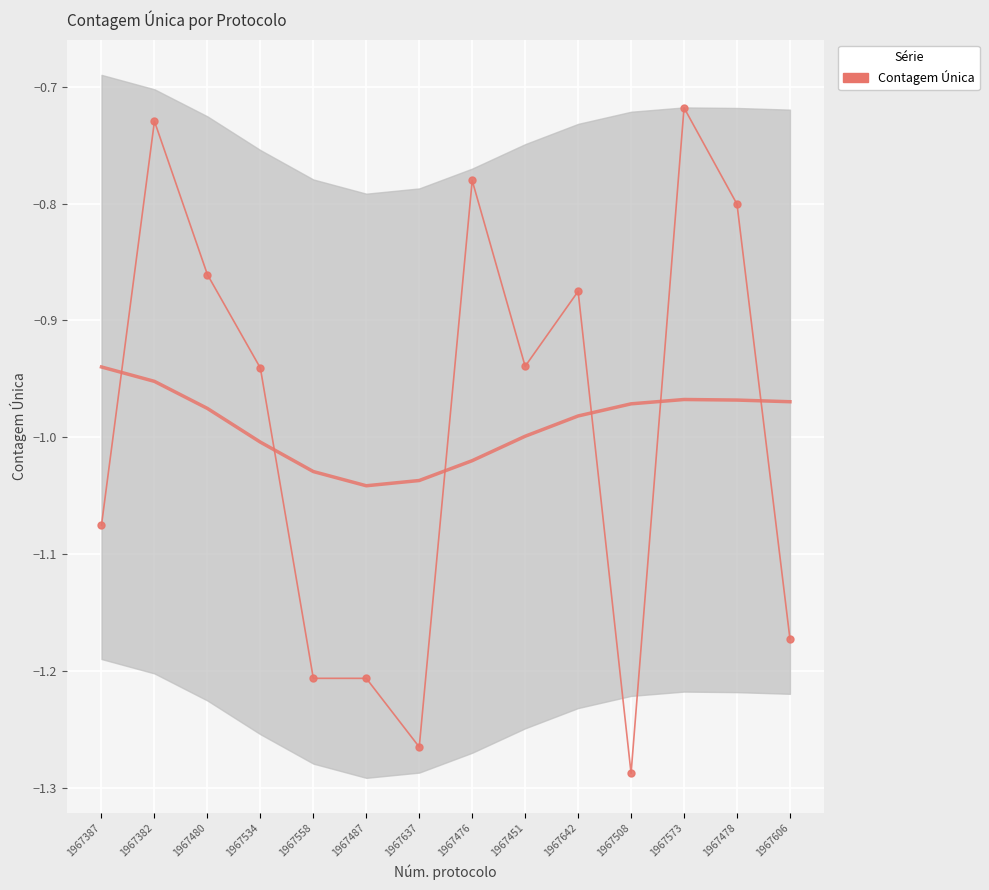

What is the change in value from 1967382 to 1967534?

-0.2